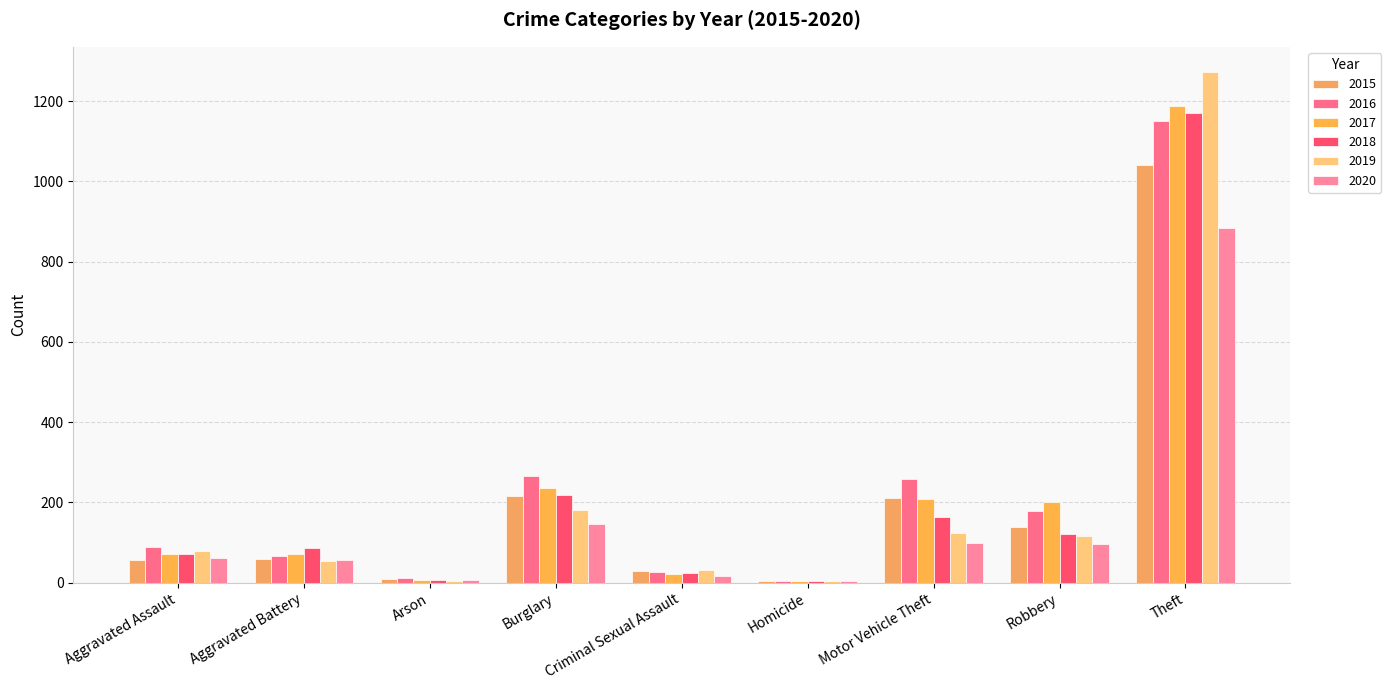

The 2017 series shows 202 at Robbery. True or false?

True